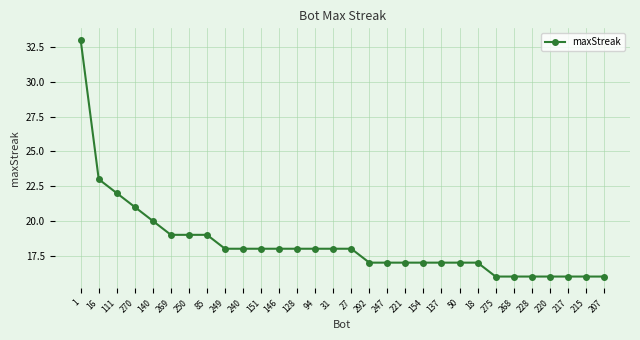

What is the approximate value at 220, to the nearest 5?

15